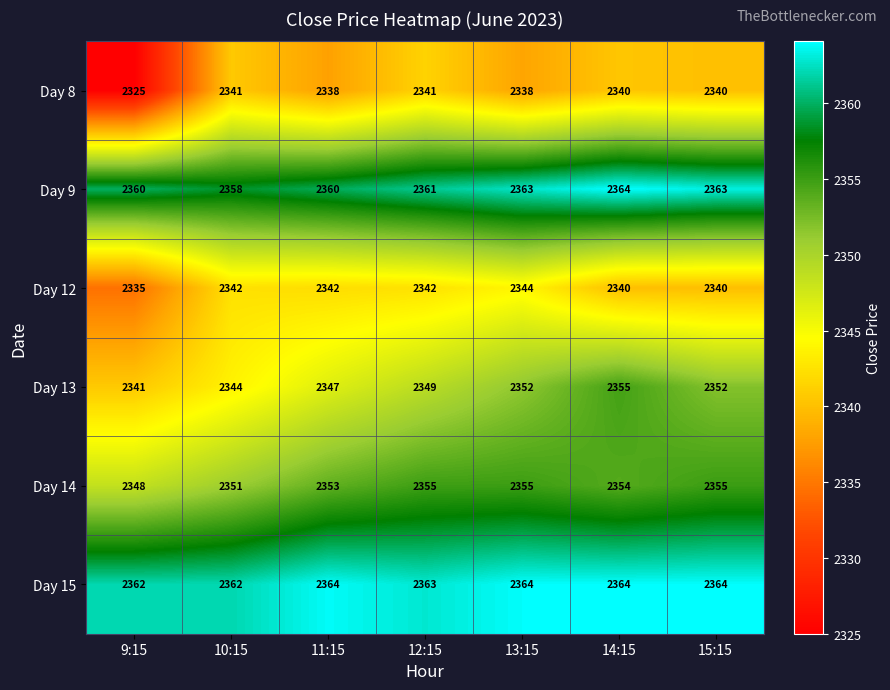

How many distinct data groups are displayed?

6